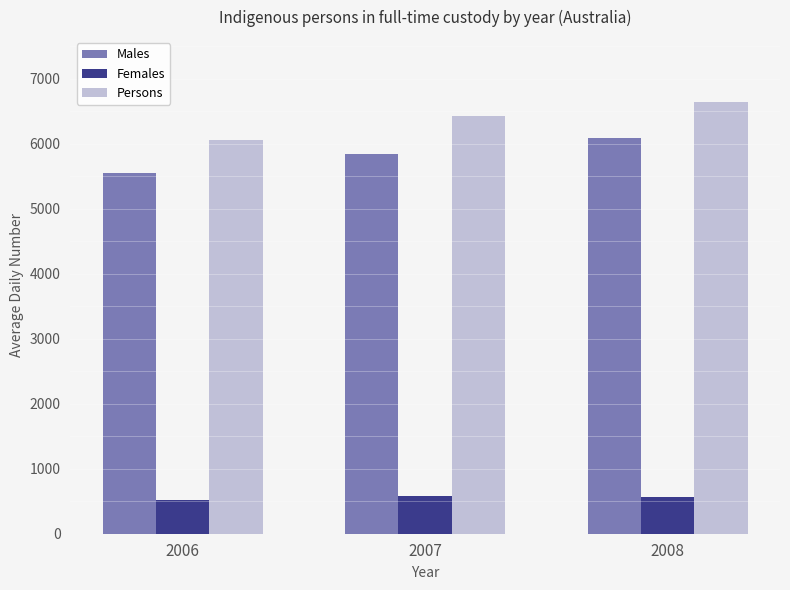

At 2008, list the series in order from largest to smallest.

Persons, Males, Females